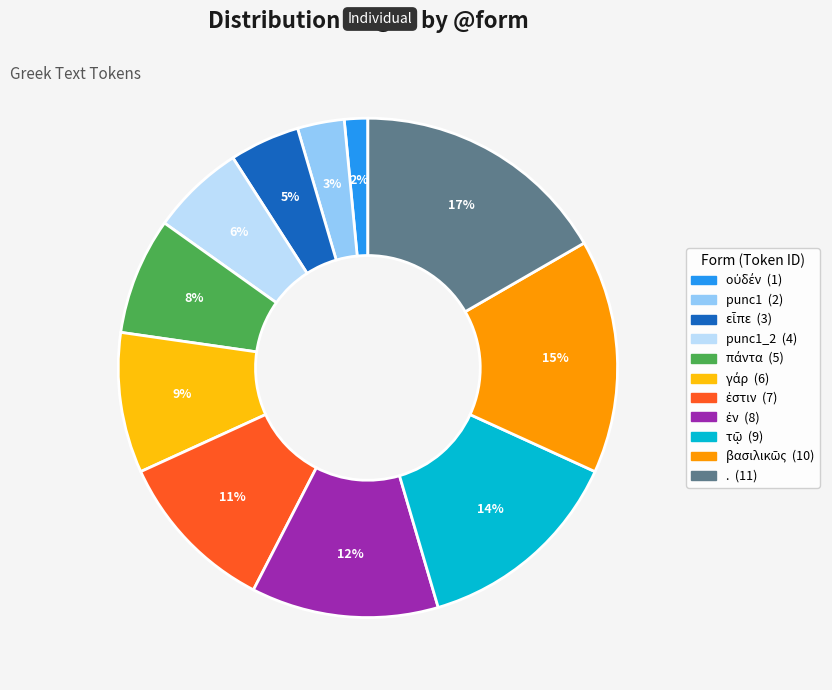

Is there any slice that represents more than half of the pie?

No